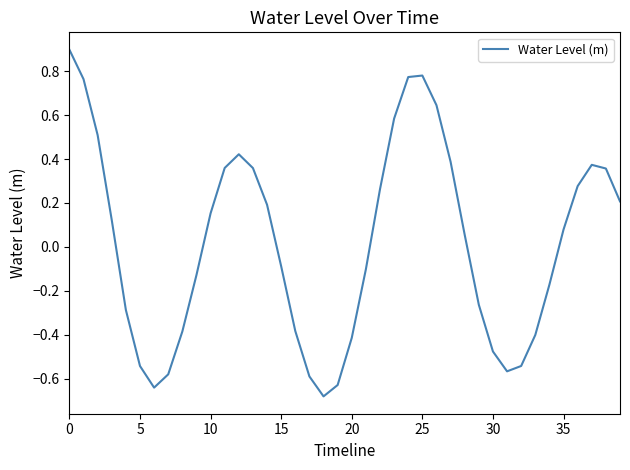

What is the maximum value shown in the chart?

0.9